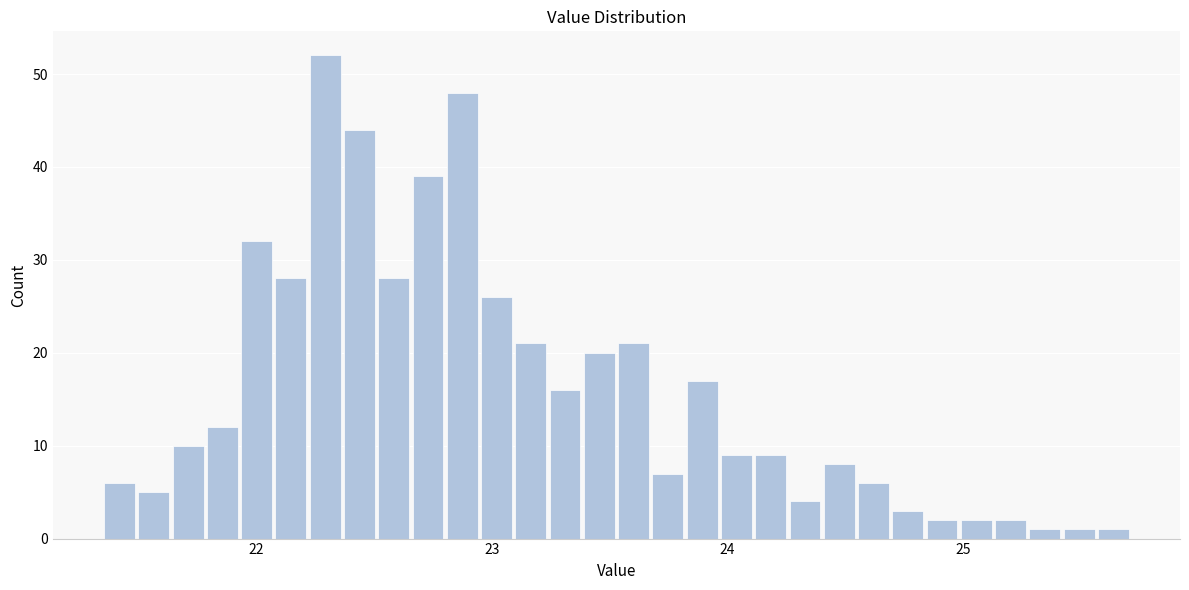

Around what value on the x-axis is the tallest bar? Give the approximate position of its centre, as read against the axis.

22.3